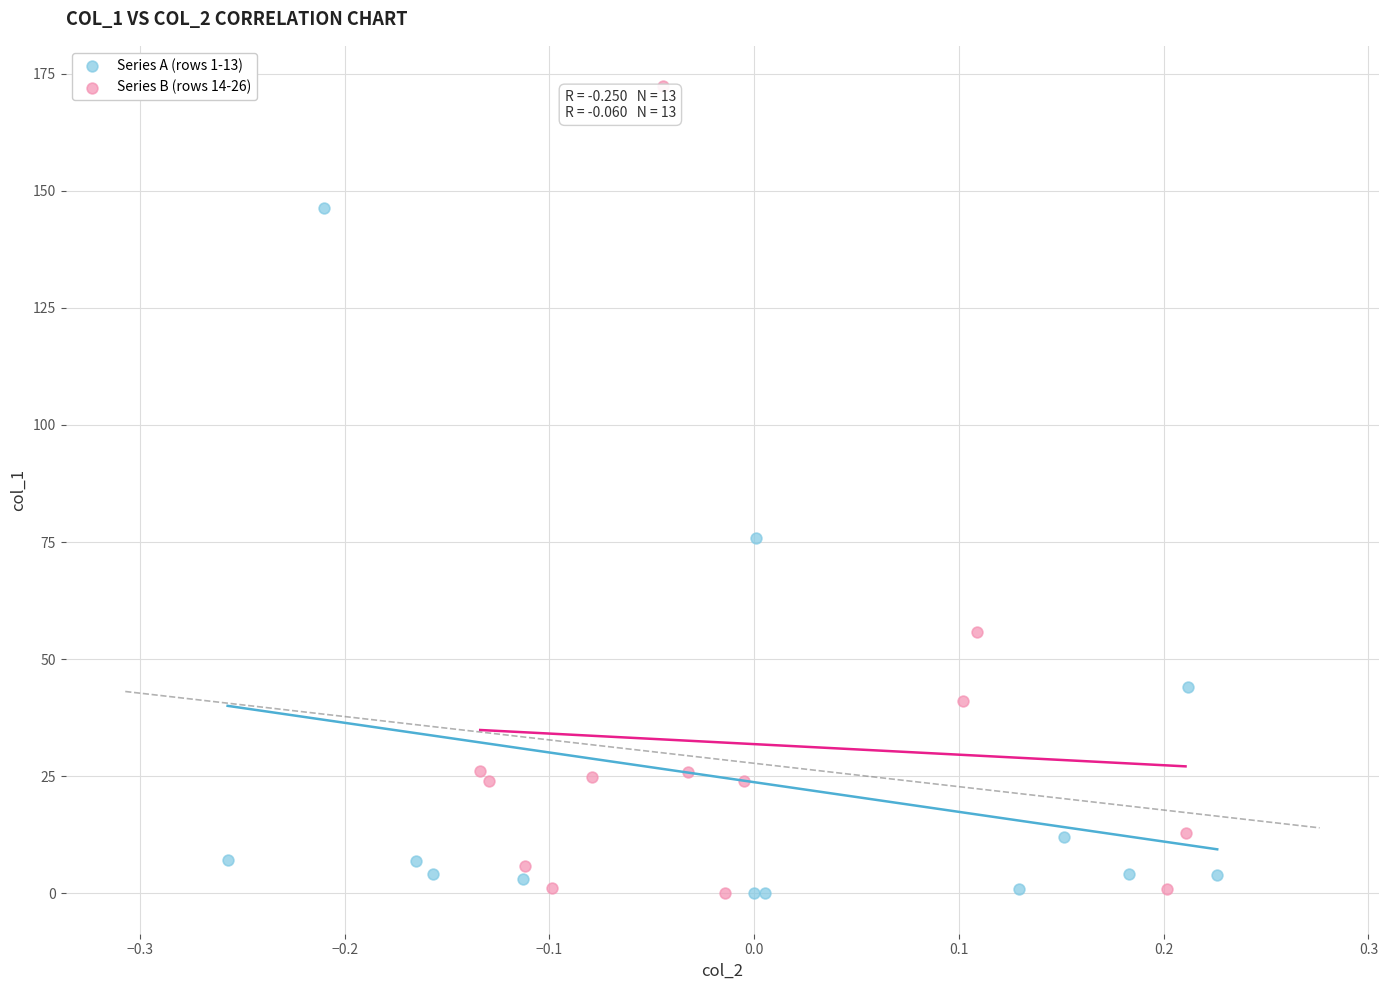

Which series reaches the maximum Y coordinate?

Series B (rows 14-26)